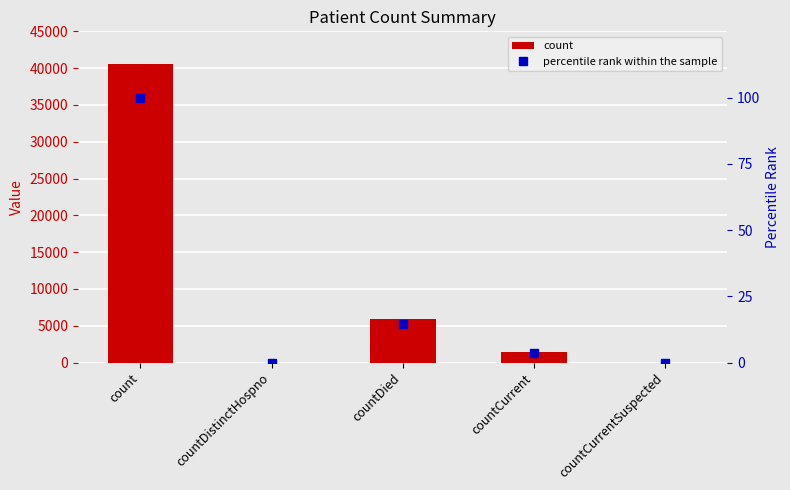

Reading left to right, extract all data points from this chart.

count: count=40590.0	countDistinctHospno=0.0	countDied=5945.0	countCurrent=1455.0	countCurrentSuspected=0.0
percentile rank within the sample: count=100.0	countDistinctHospno=0.0	countDied=14.6	countCurrent=3.6	countCurrentSuspected=0.0